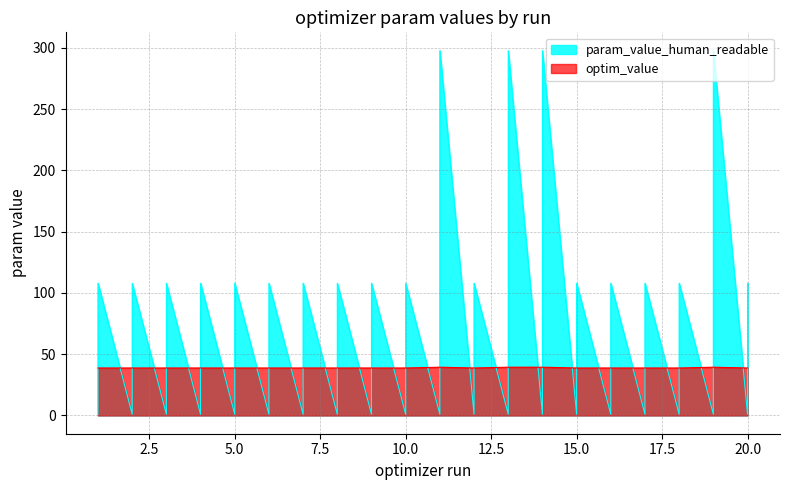

How many values in the param_value_human_readable series exceed 107?

20